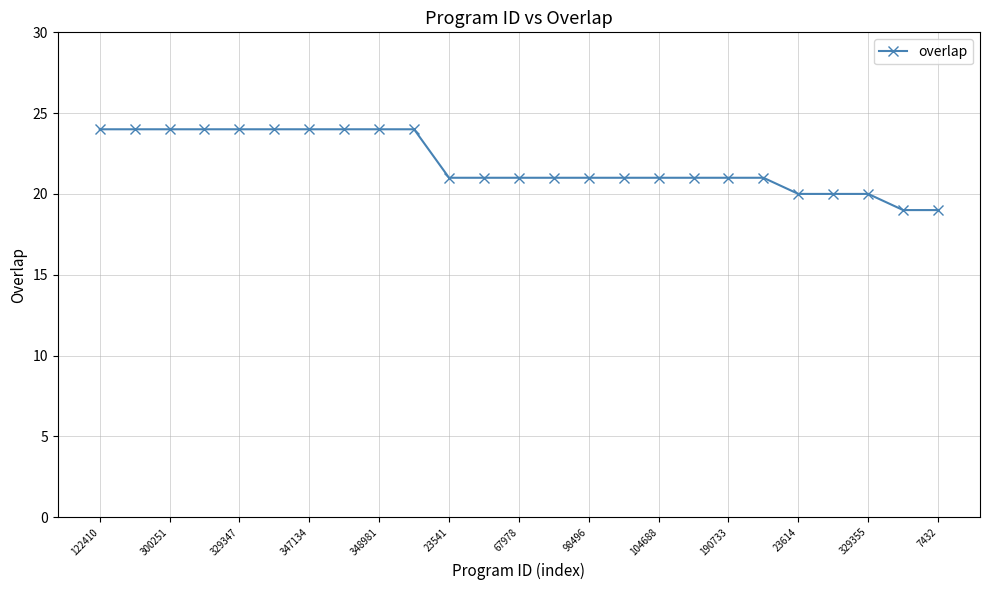

What is the value of the 4th point from the left?

24